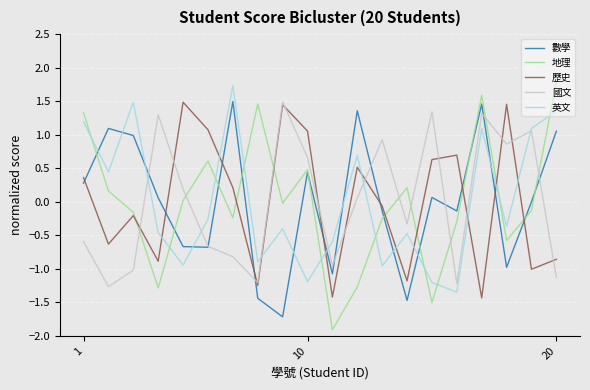

Which series has the largest range (max minus min)?

地理